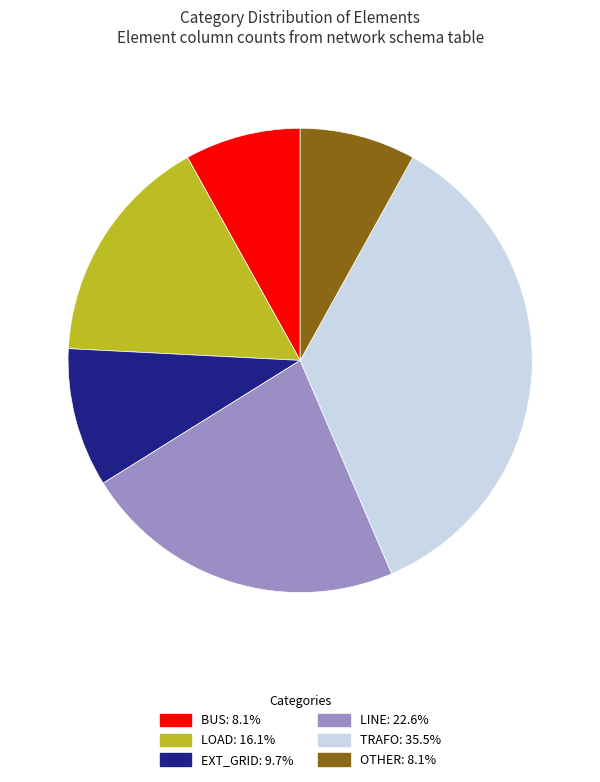

Does any single category account for the majority?

No